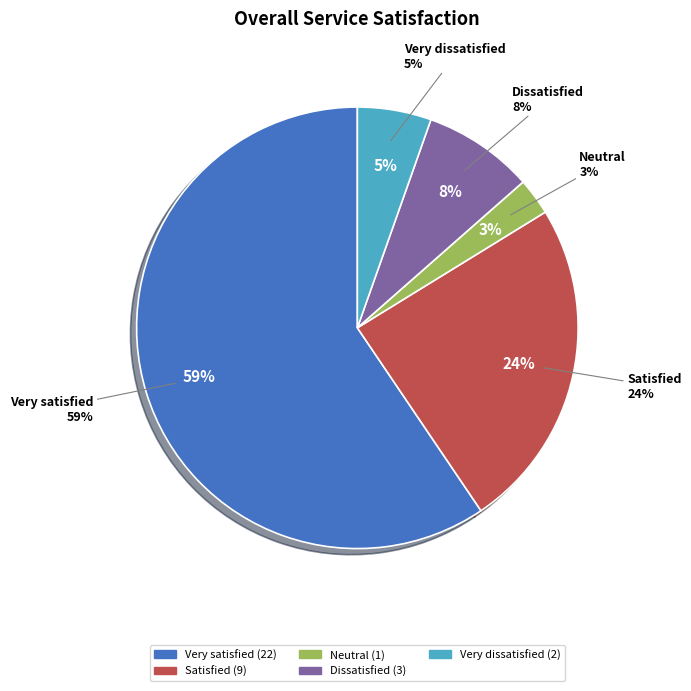

True or false: Satisfied accounts for 13% of the total.

False